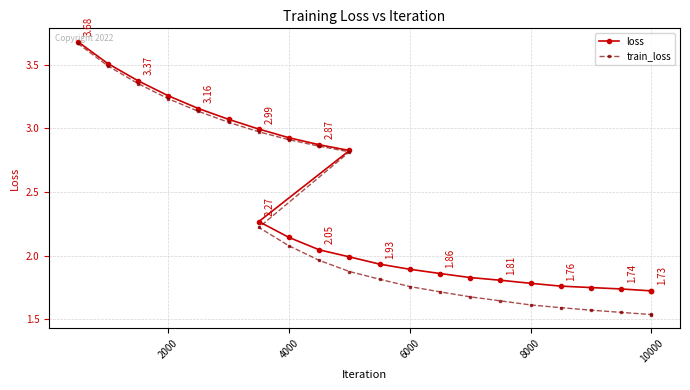

In train_loss, how many points are lower than both neighbors (excluding endpoints)?

1